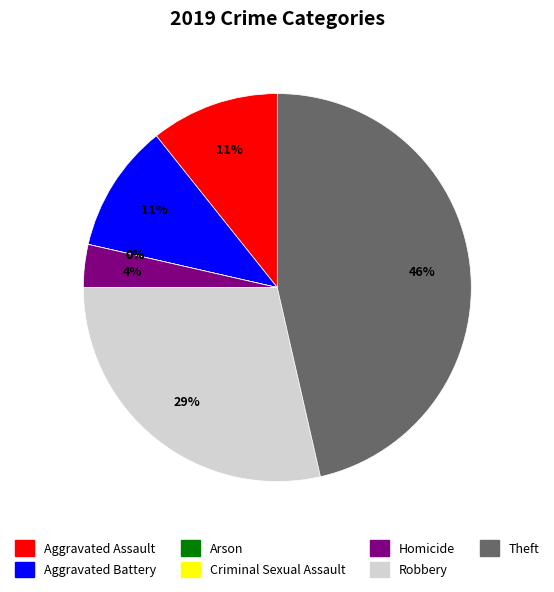

Which slice is the largest?

Theft